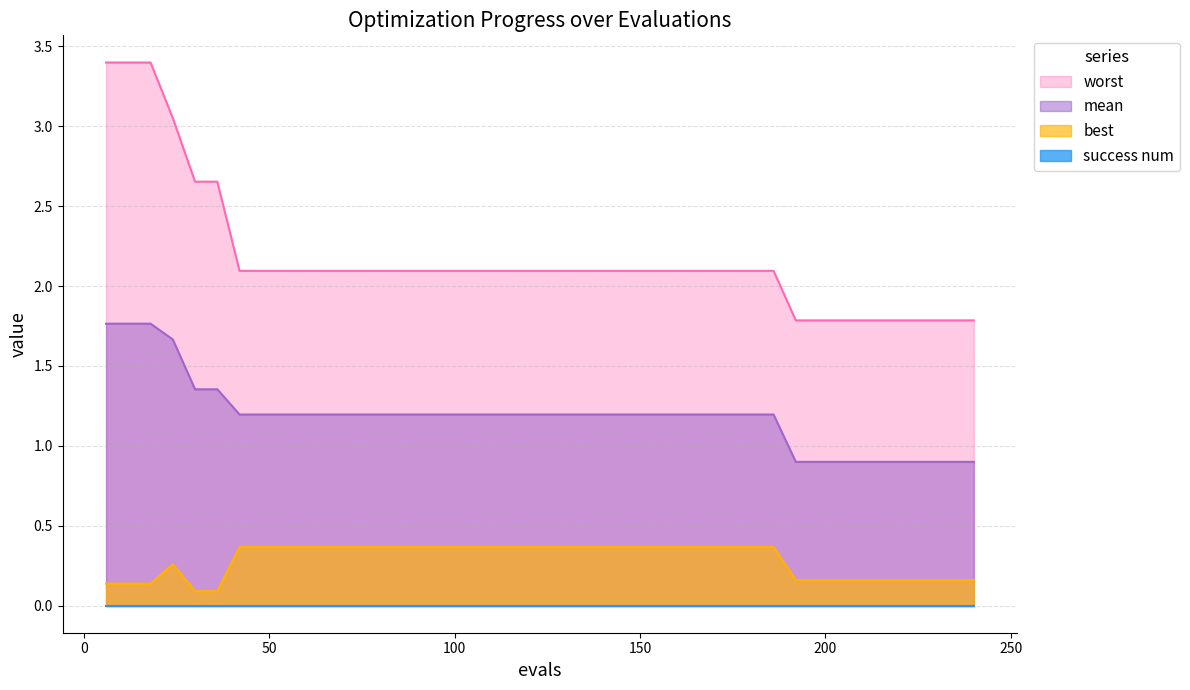

At which category does best reach its first local peak?

24